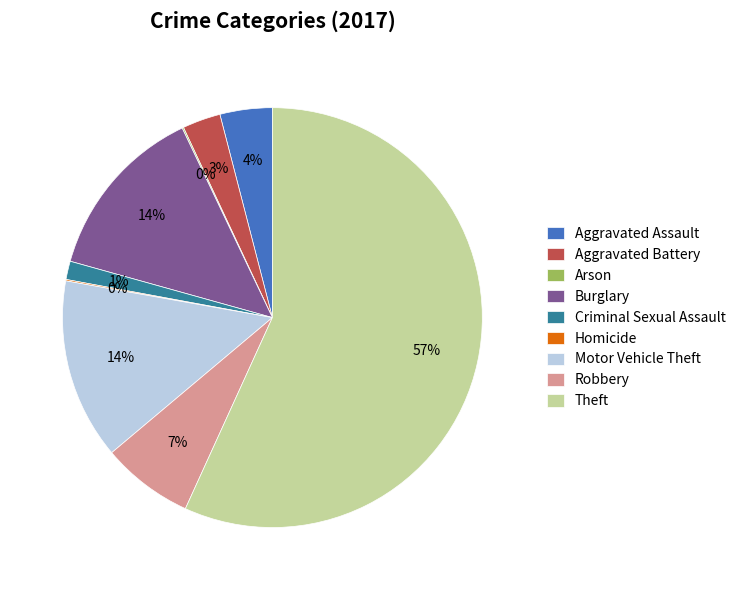

Does Motor Vehicle Theft account for over 50% of the chart?

No